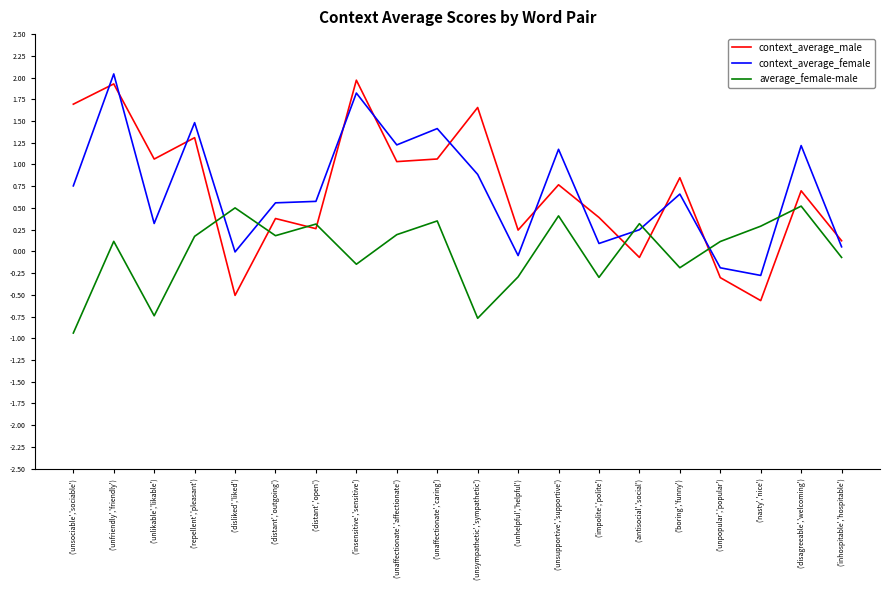

What position from the left is ('antisocial','social')?

15